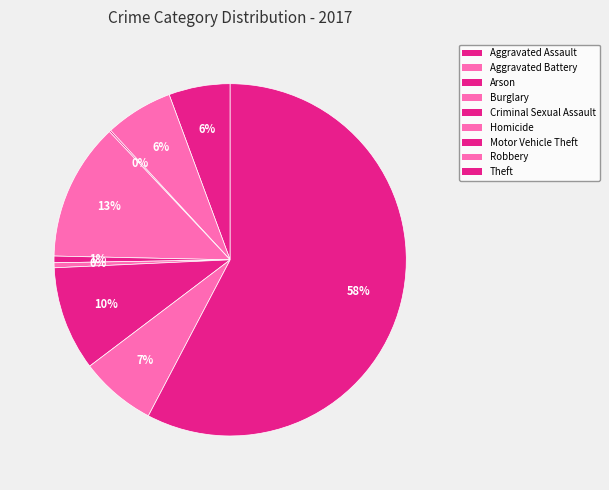

How many slices are in this pie chart?

9